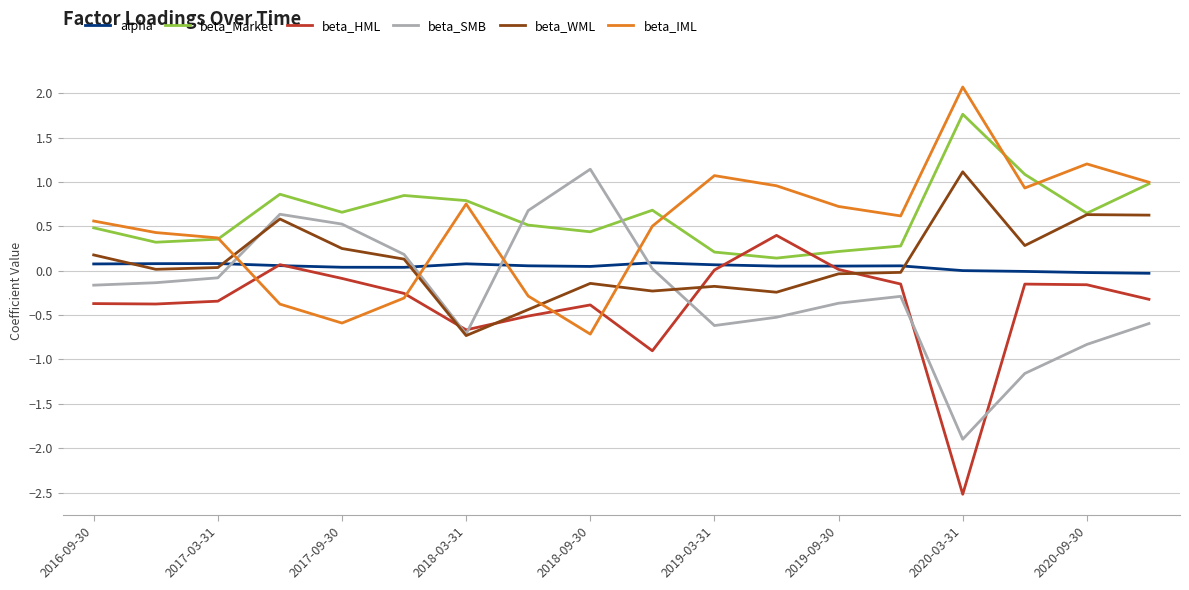

Does the chart display data point markers on the line(s)?

No